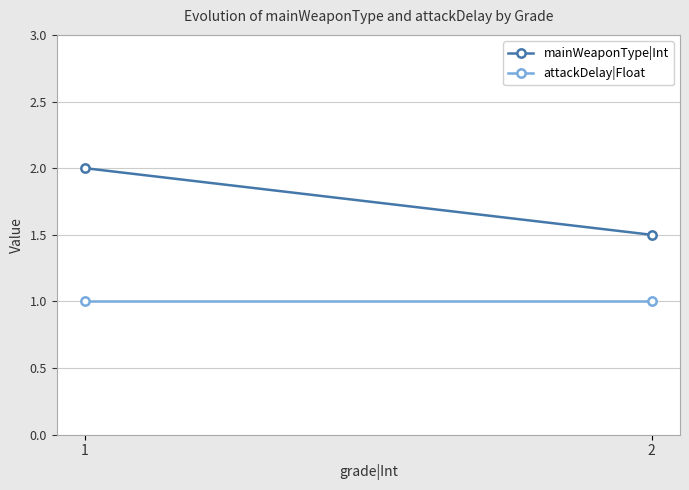

What are all the series names shown in the legend?

mainWeaponType|Int, attackDelay|Float